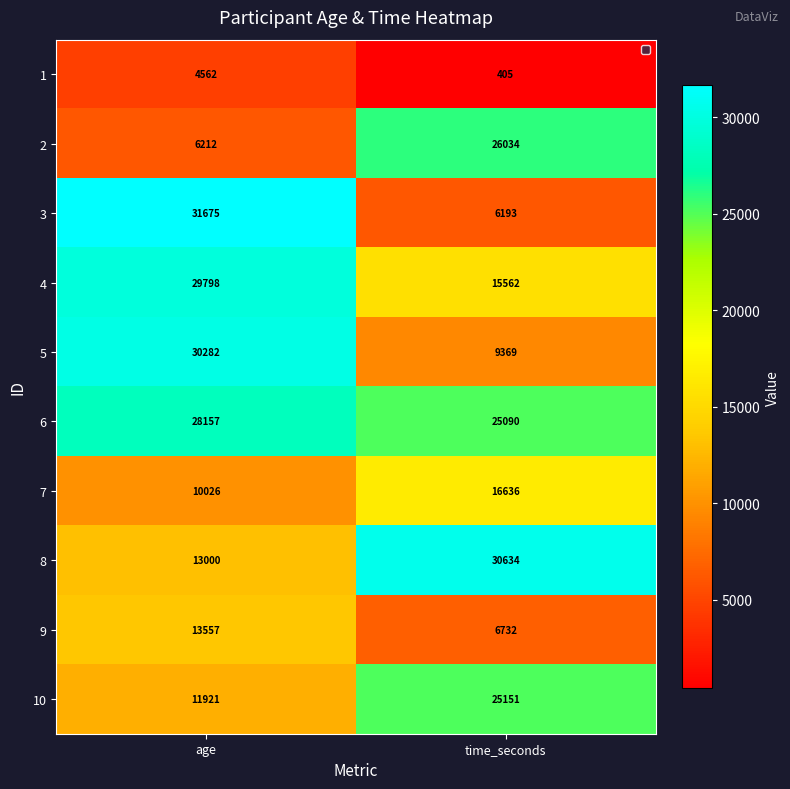

What is the sum of all 5 values?

39651